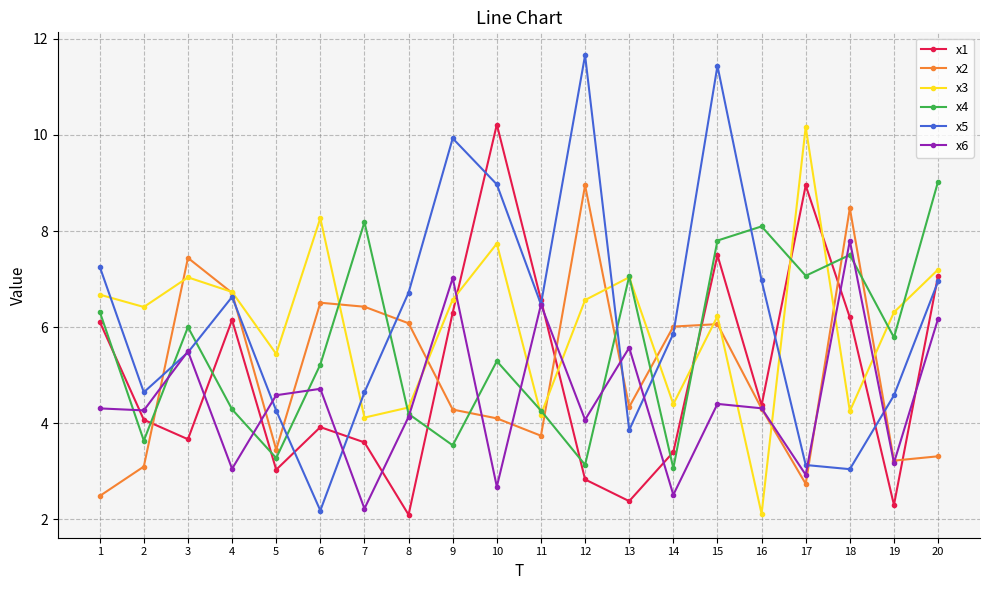

Is the value of x2 at 1 greater than the value of x3 at 20?

No